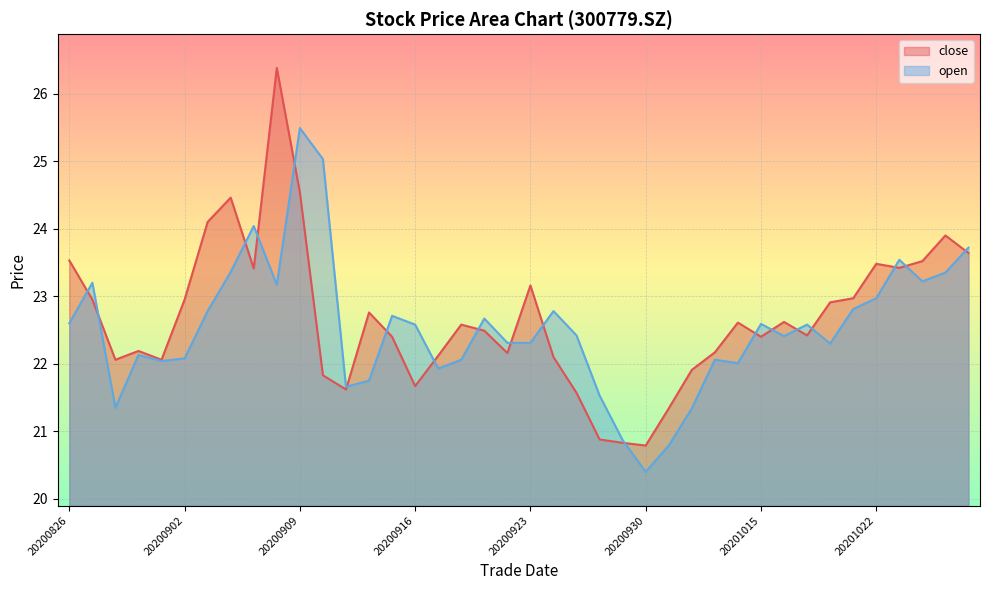

Which label corresponds to the largest value in the chart?

20200908